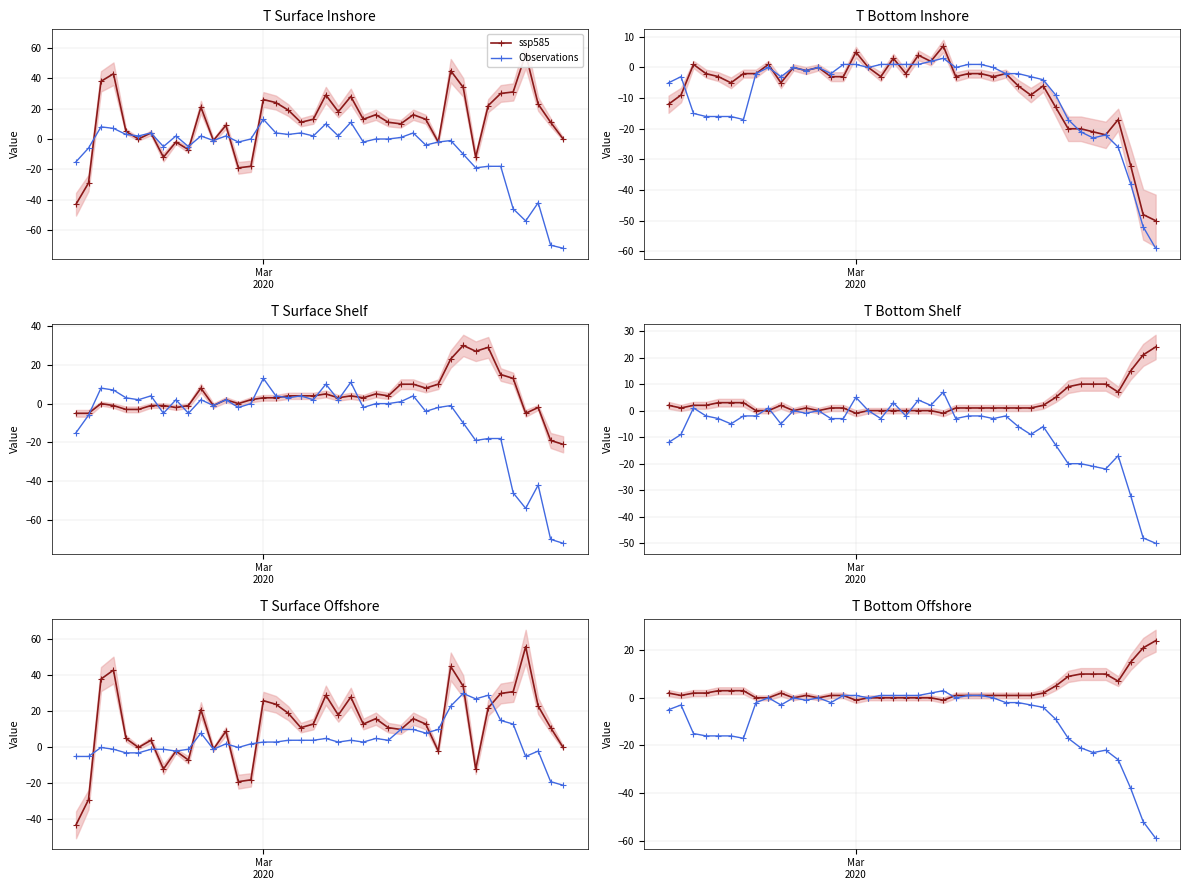

List the series in order of their overall mean, lowest first.

Observations, ssp585